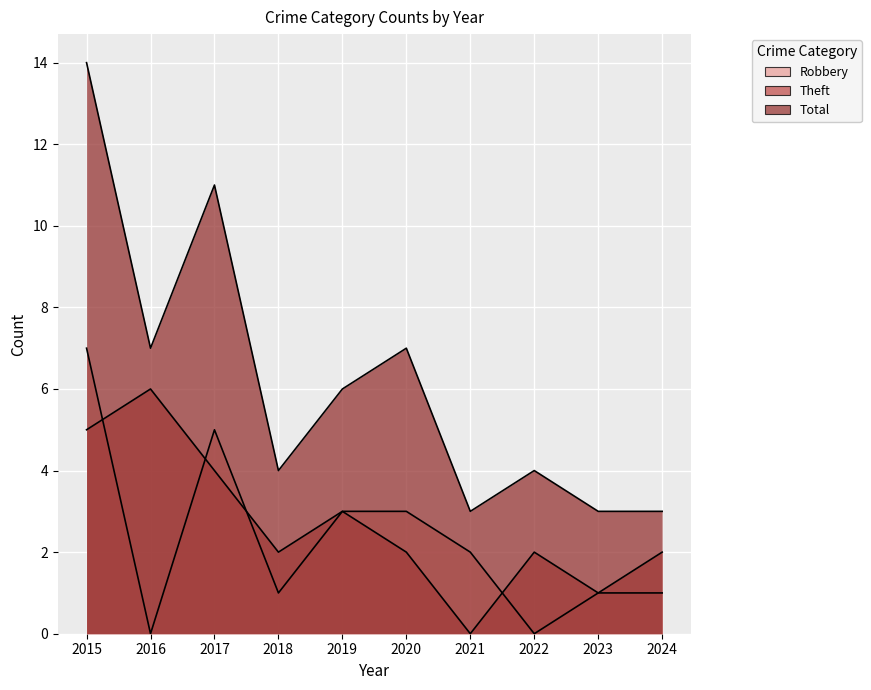

Is it true that Robbery equals 0 at 2016?

True